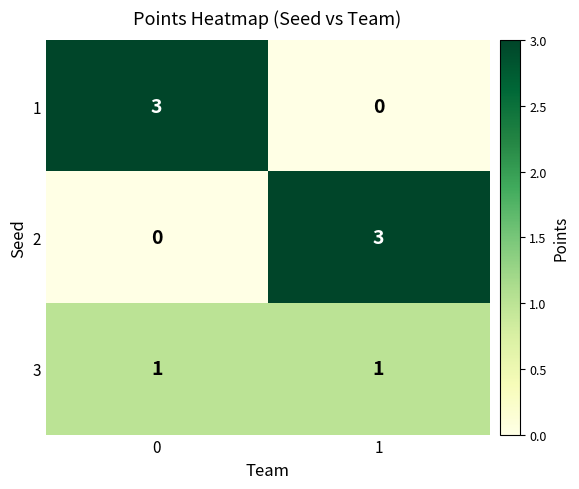

Reading left to right, extract all data points from this chart.

1: 0=3	1=0
2: 0=0	1=3
3: 0=1	1=1